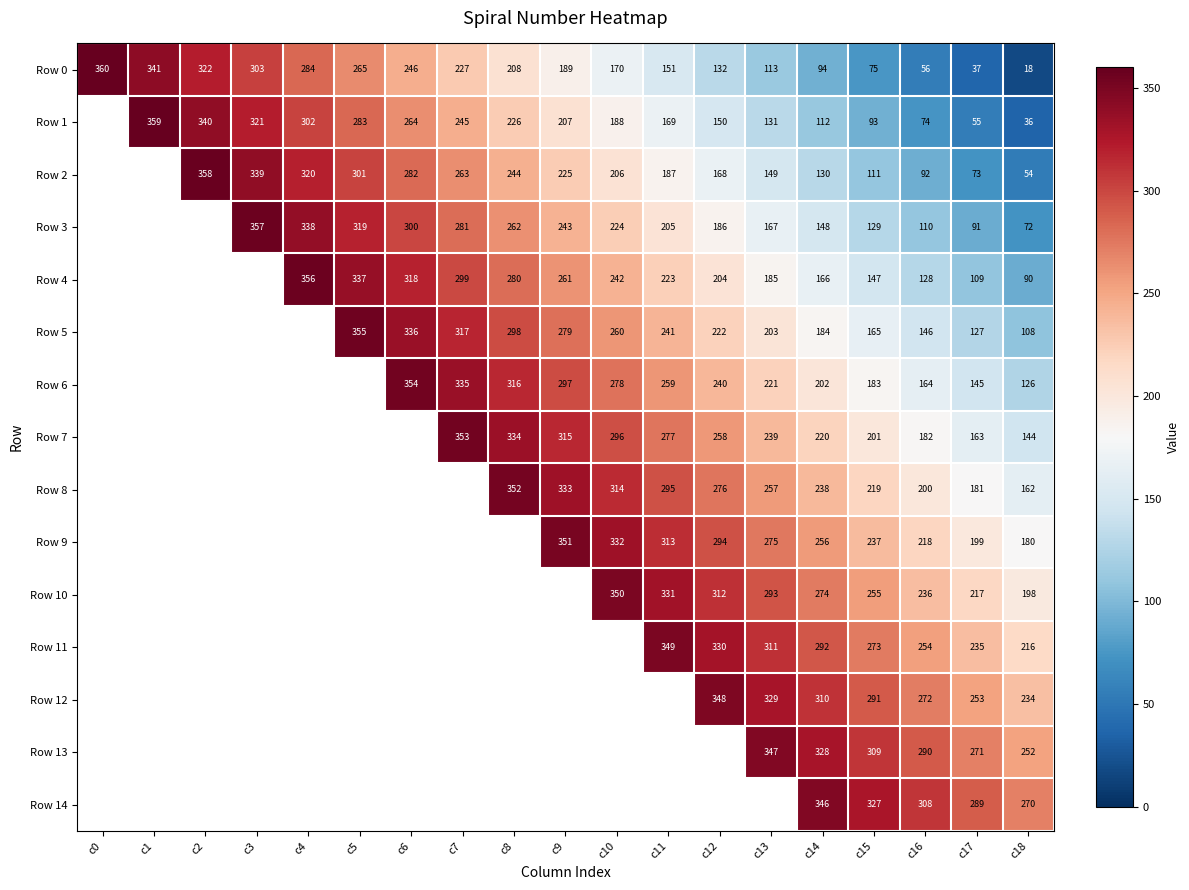

What is the spread (max minus min) of values at c11?

198.0